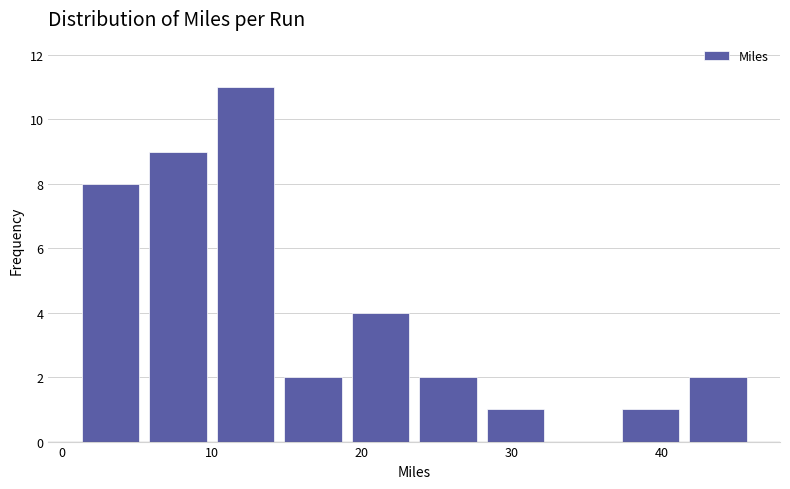

Which range on the x-axis has the tallest bar?

10.0 to 14.5